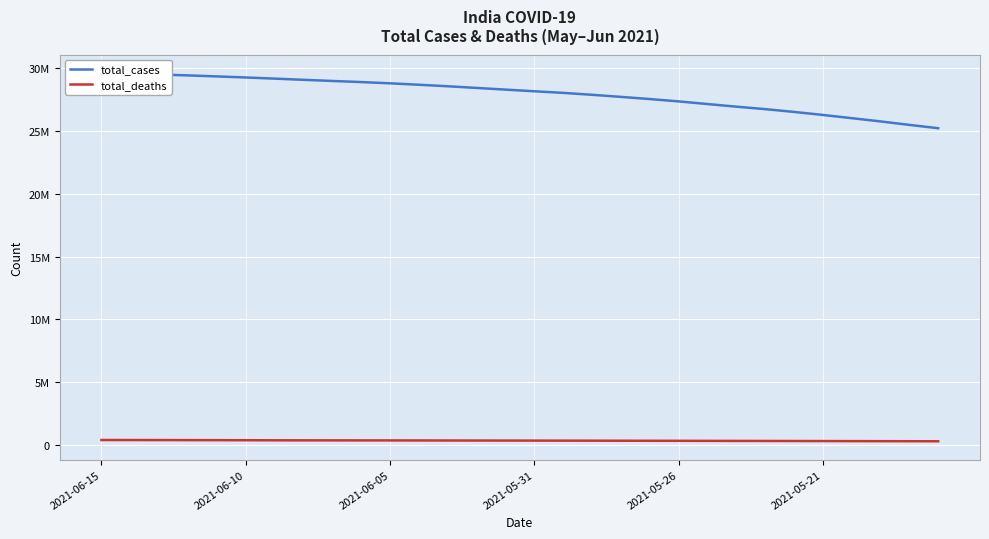

True or false: total_deaths and total_cases intersect in this chart.

False